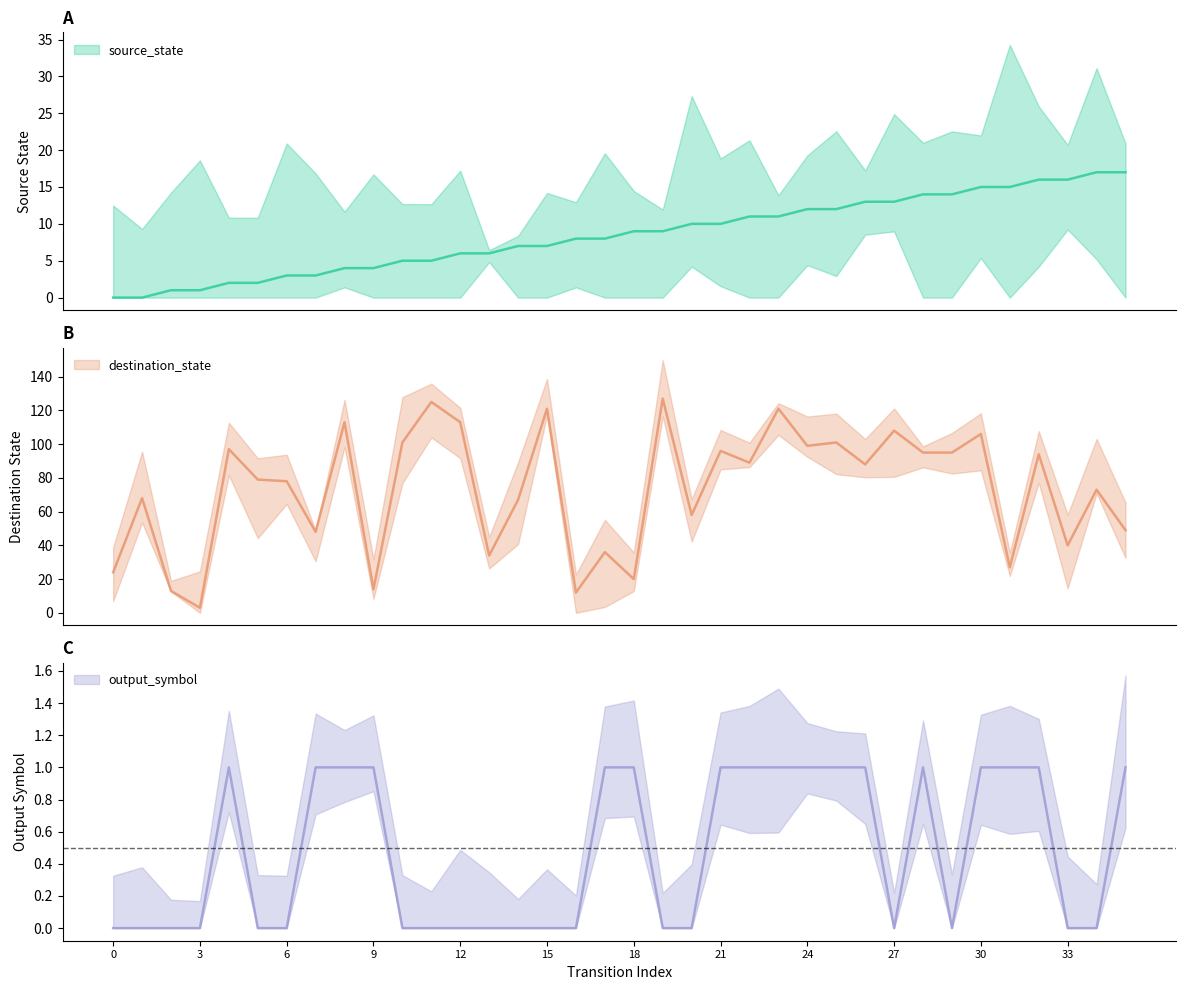

At which category is the sum across all series the highest?

19